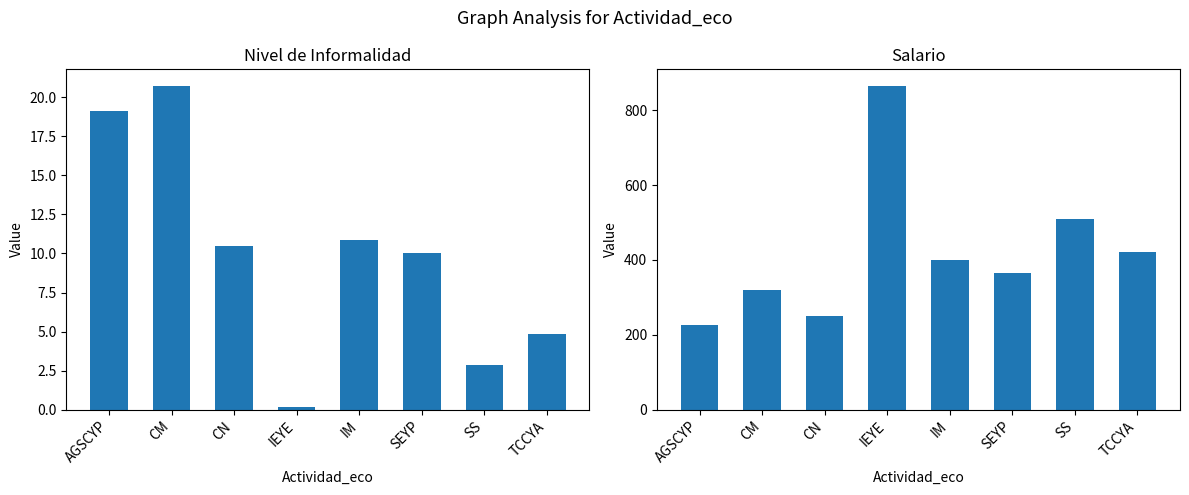

What is the label of the 3rd bar from the right?

SEYP